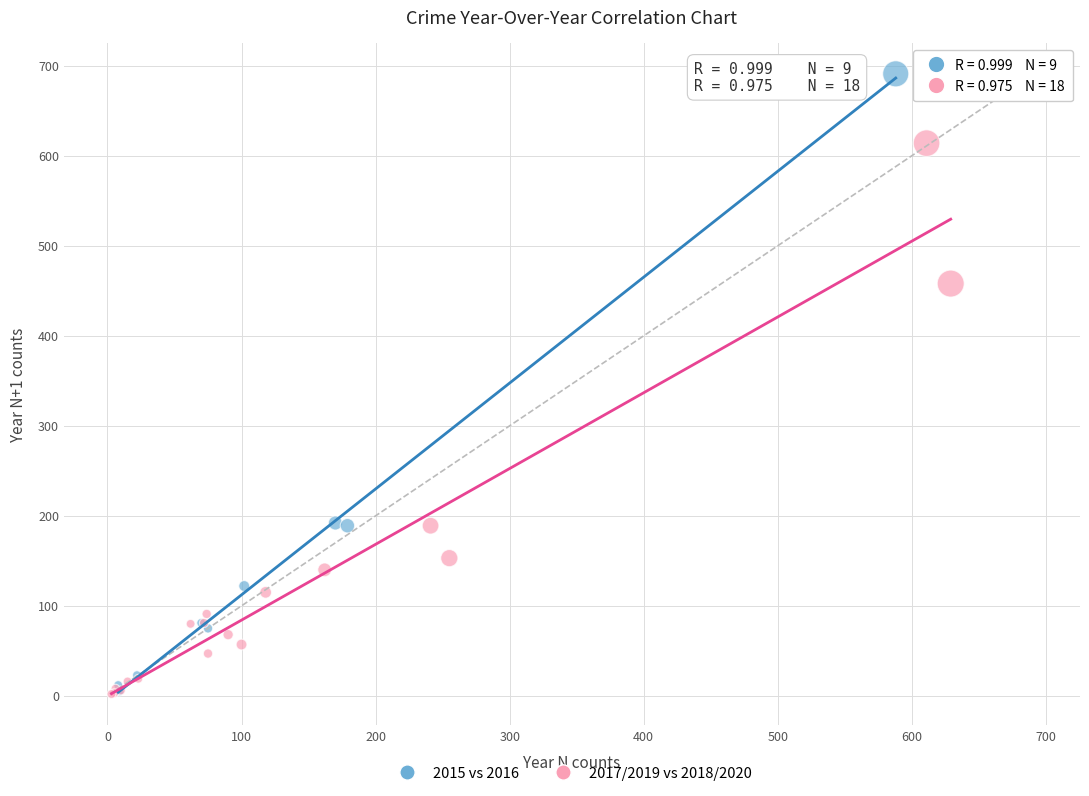

Which series contains the highest Y value?

2015 vs 2016